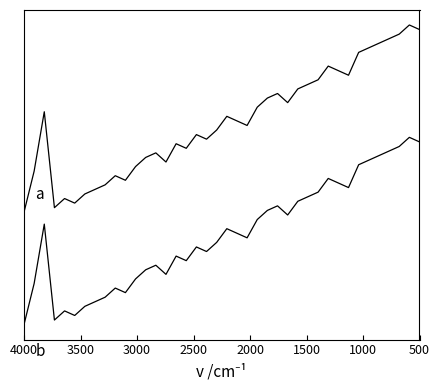

What is the minimum value shown in the chart?

-0.2